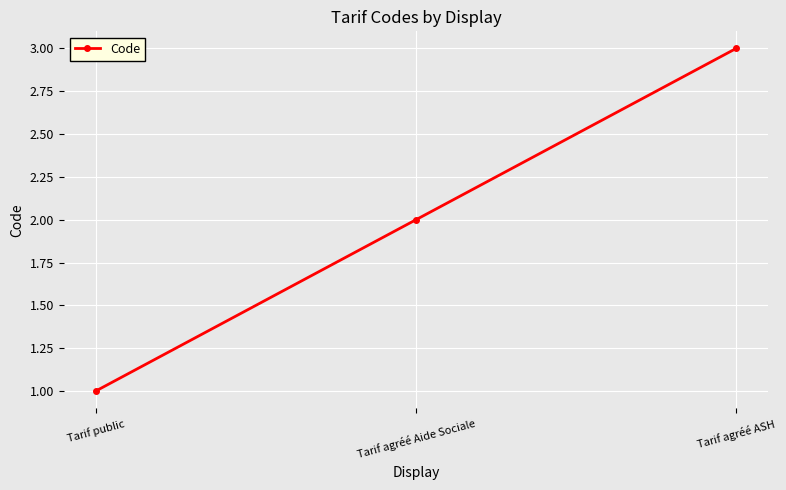

What is the value of the 3rd point from the left?

3